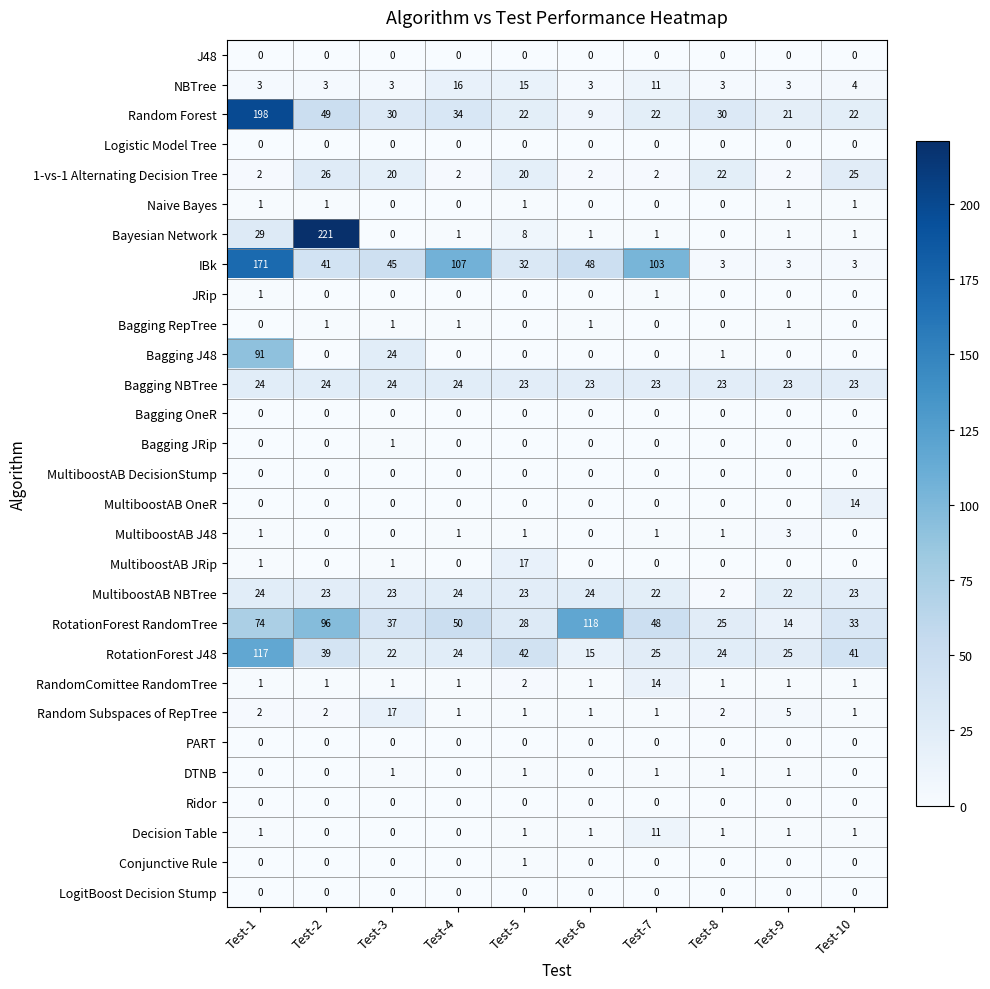

Count the number of categories in the chart.

10